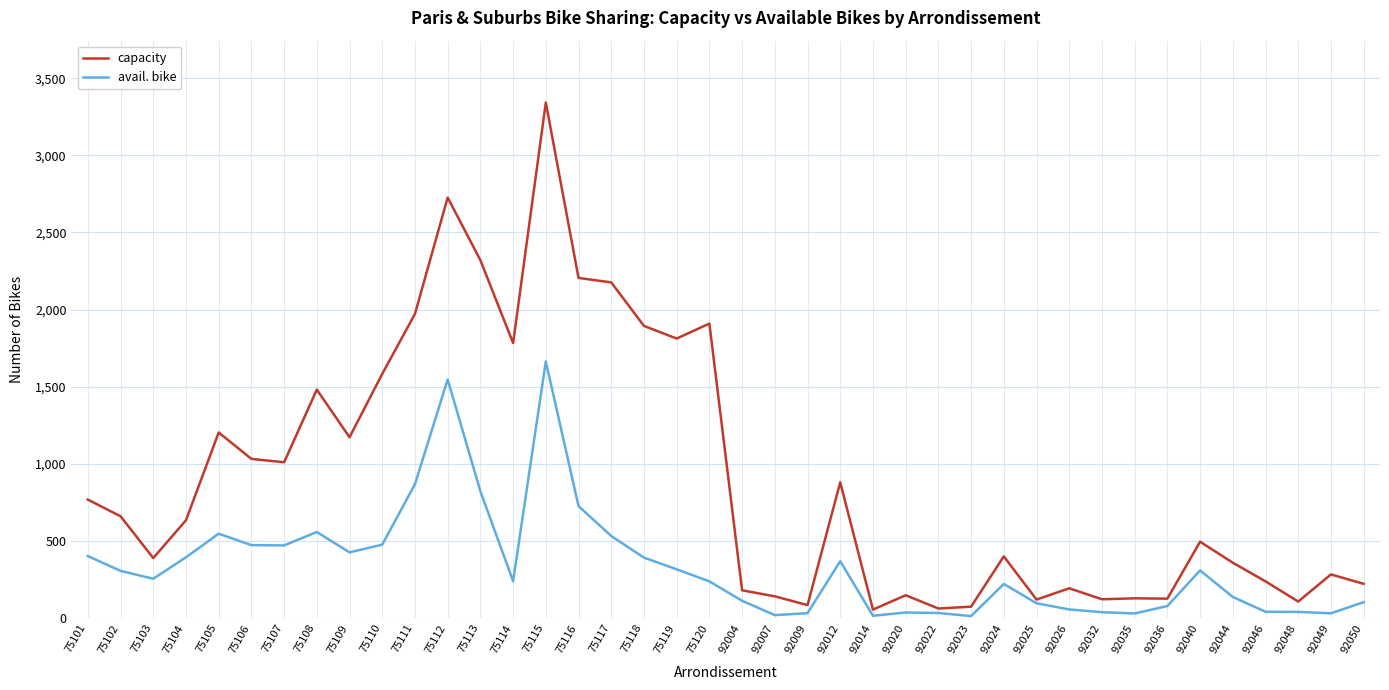

What is the difference between the highest and lowest values at 75102?

354